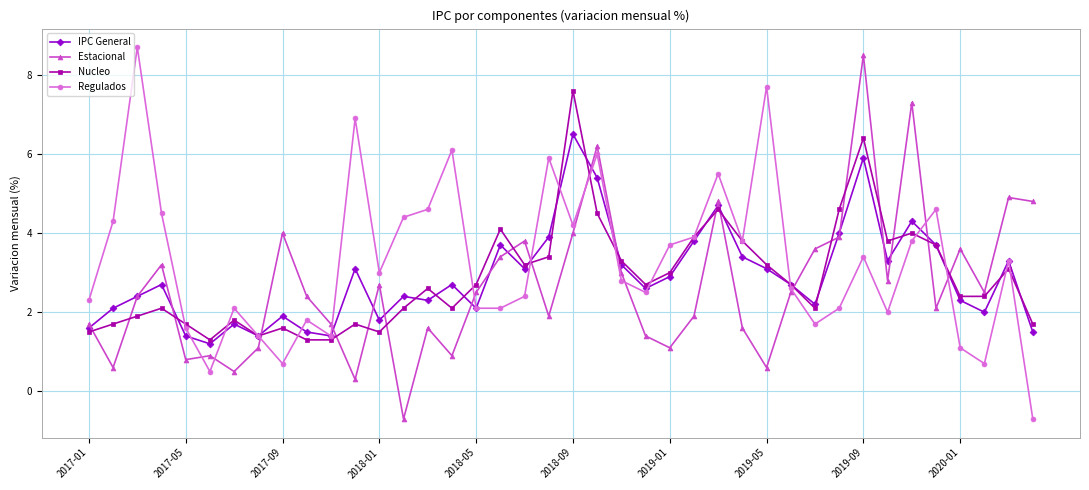

What is the minimum value for Regulados?

-0.7